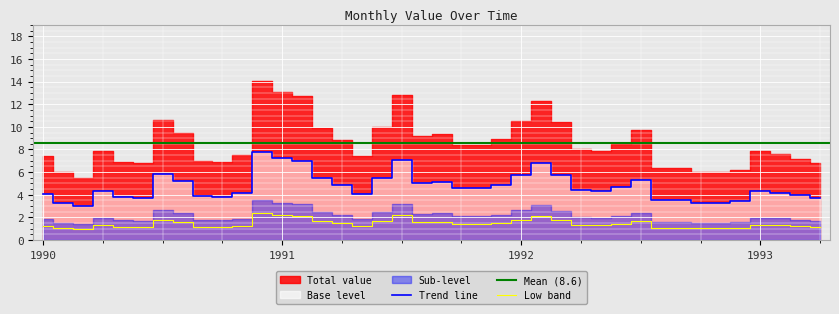

True or false: Low band and Trend line intersect in this chart.

False